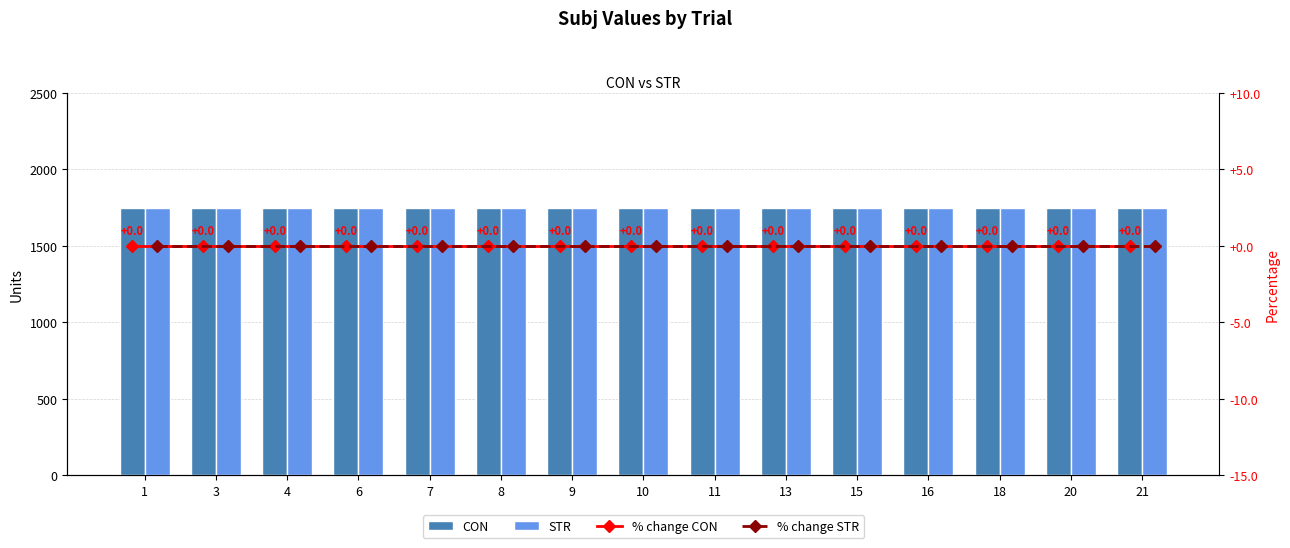

How many groups of bars are there?

15